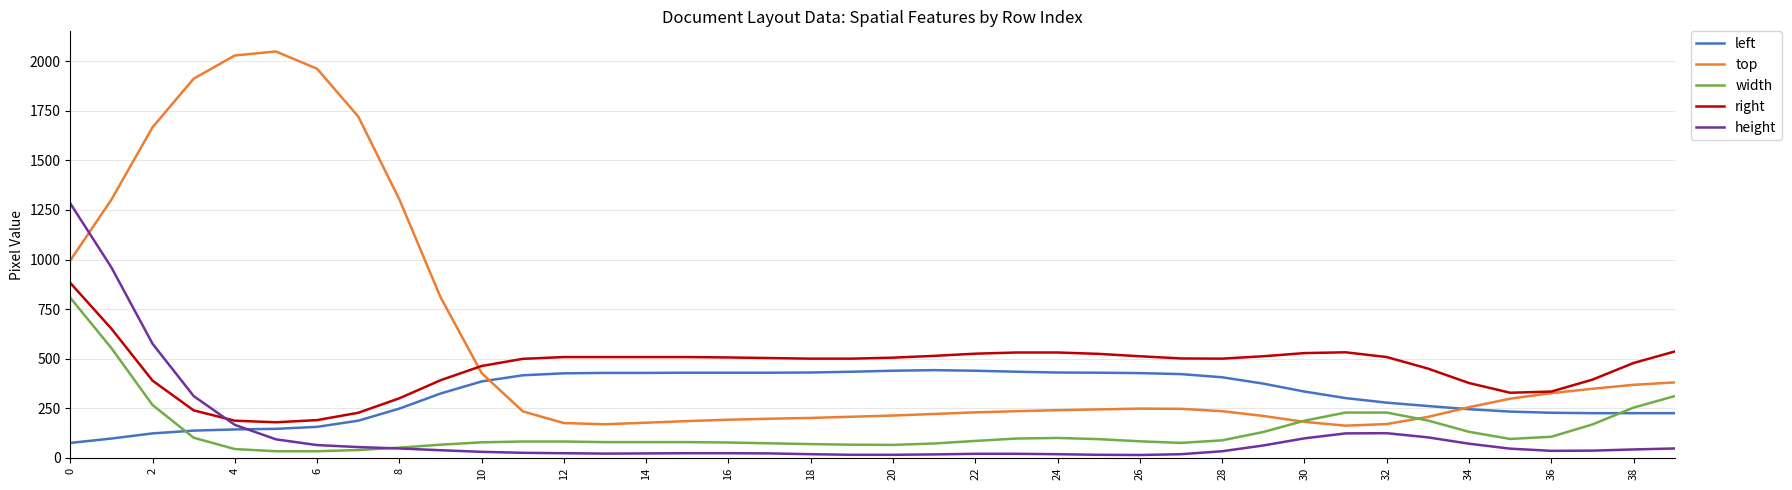

What is the maximum value for left?

442